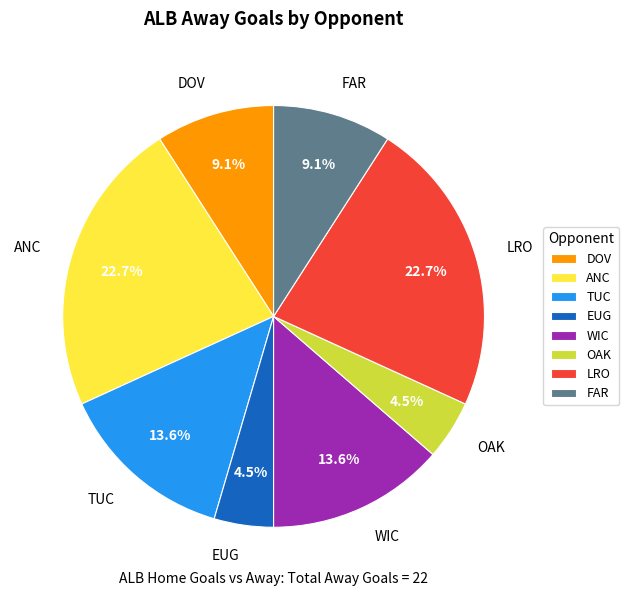

How many segments does this pie chart have?

8